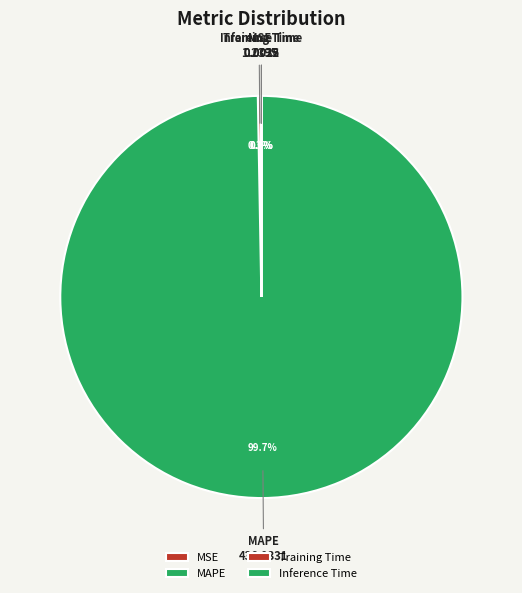

Which category has the biggest portion of the pie?

MAPE